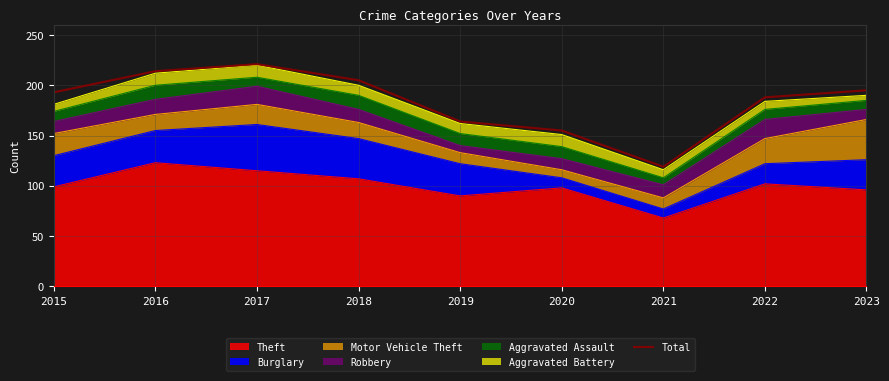

How many values exceed 193?

4